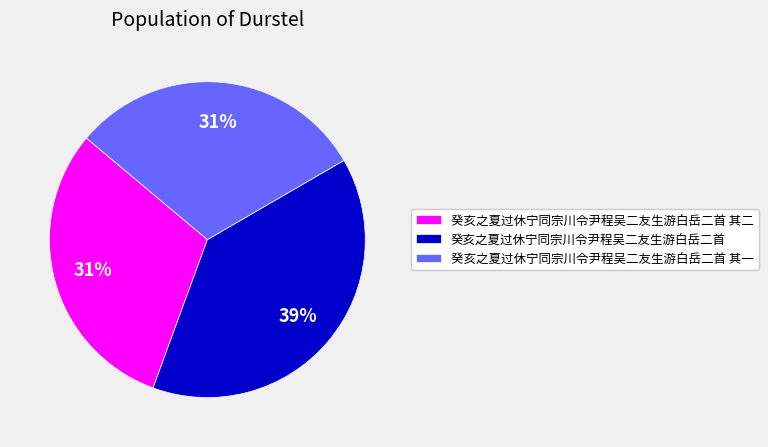

Combined, do 癸亥之夏过休宁同宗川令尹程吴二友生游白岳二首 and 癸亥之夏过休宁同宗川令尹程吴二友生游白岳二首 其二 account for over 50%?

Yes